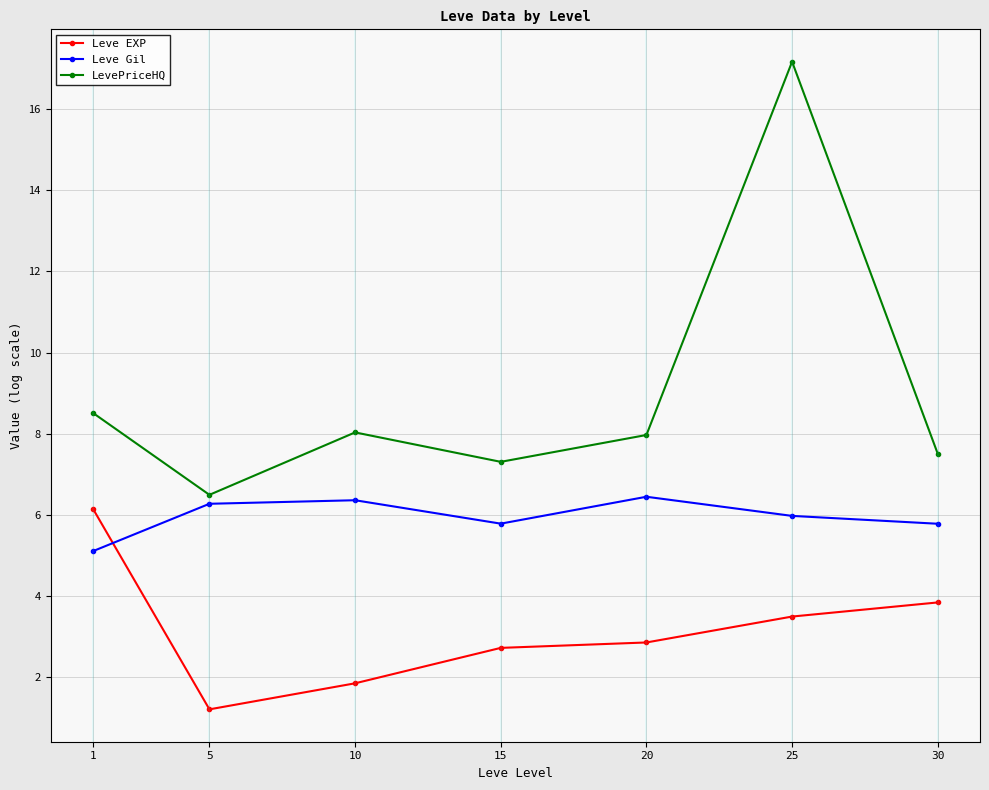

What is the difference between the Leve Gil values at 1 and 30?

0.7